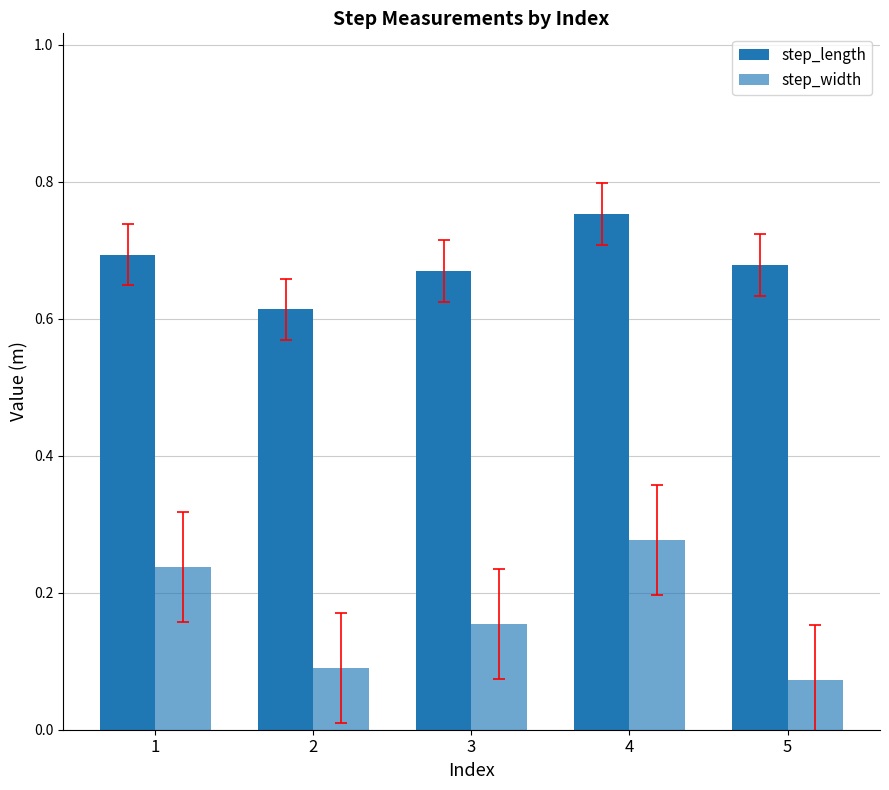

Reading left to right, transcribe all the data shown in this chart.

step_length: 1=0.7	2=0.6	3=0.7	4=0.8	5=0.7
step_width: 1=0.2	2=0.1	3=0.2	4=0.3	5=0.1